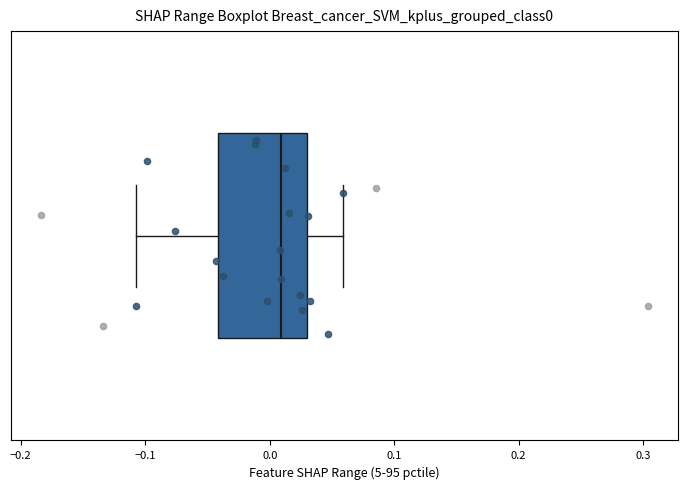

Read this box plot against the x-axis: the position of the median line, the range covered by the box, and the ends of both whiskers. The values are not printed on the chart, so give them approximately, as read against the axis.

median 0.01, box -0.04 to 0.03, whiskers -0.11 to 0.06